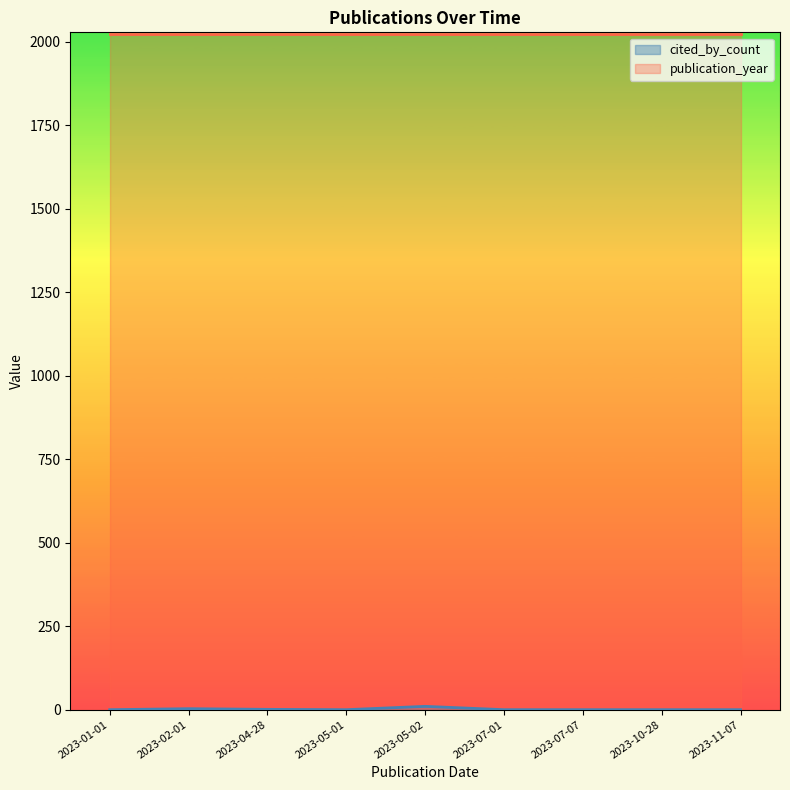

Where is cited_by_count nearest to the value 5?

2023-02-01